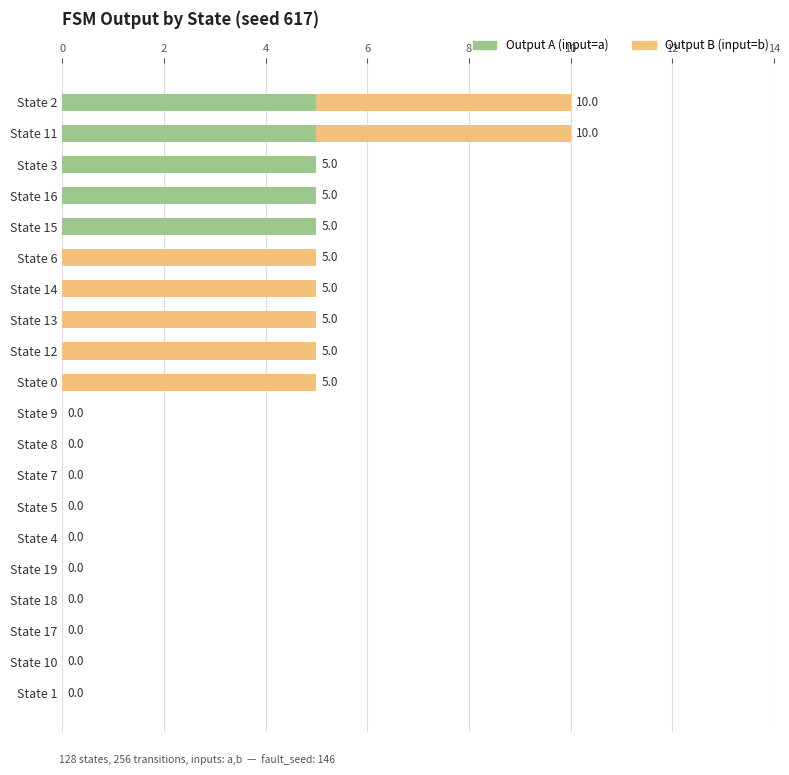

What is the total value across all series at State 13?

5